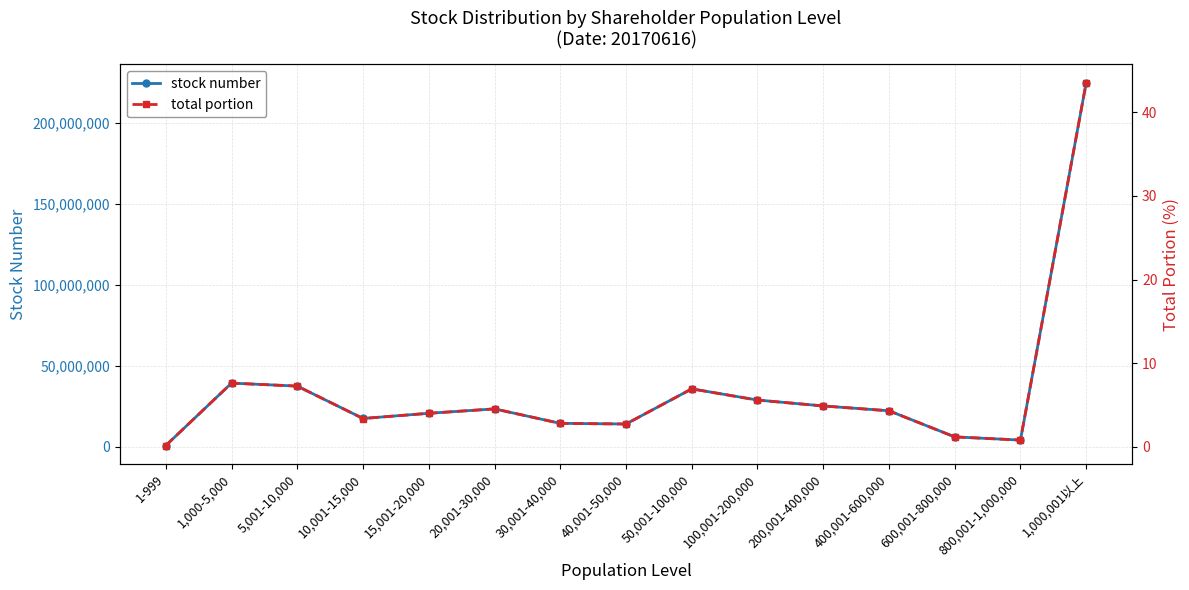

Reading left to right, what are all the values shown in this chart?

stock number: 881511.0	39372476.0	37531136.0	17559730.0	20764032.0	23475670.0	14550191.0	14154329.0	35824546.0	28928945.0	25272245.0	22313736.0	6210918.0	4243590.0	224645445.0
total portion: 0.2	7.6	7.3	3.4	4.0	4.5	2.8	2.7	6.9	5.6	4.9	4.3	1.2	0.8	43.5